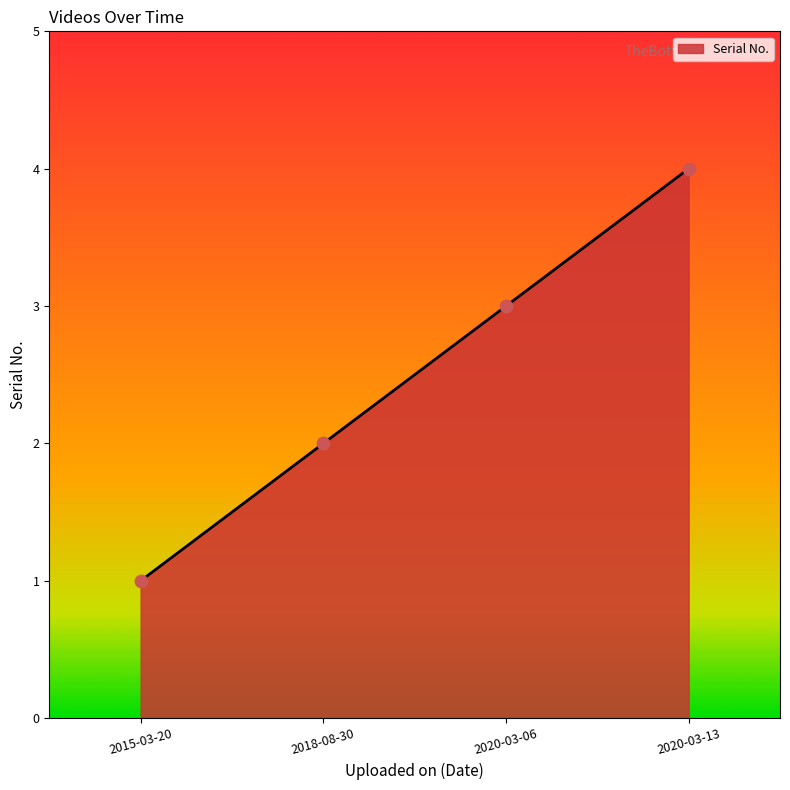

Approximately how many times larger is the value at 2018-08-30 compared to 2020-03-13?

0.5